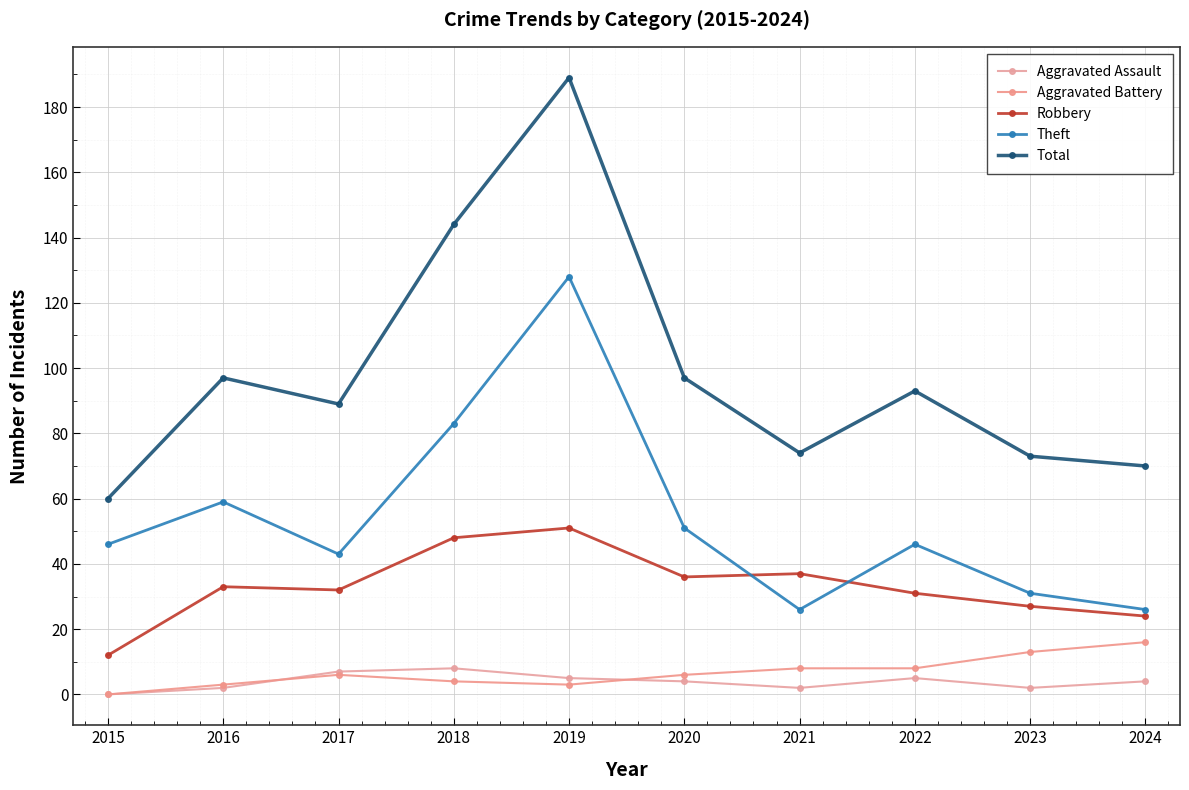

True or false: Aggravated Battery and Total intersect in this chart.

False